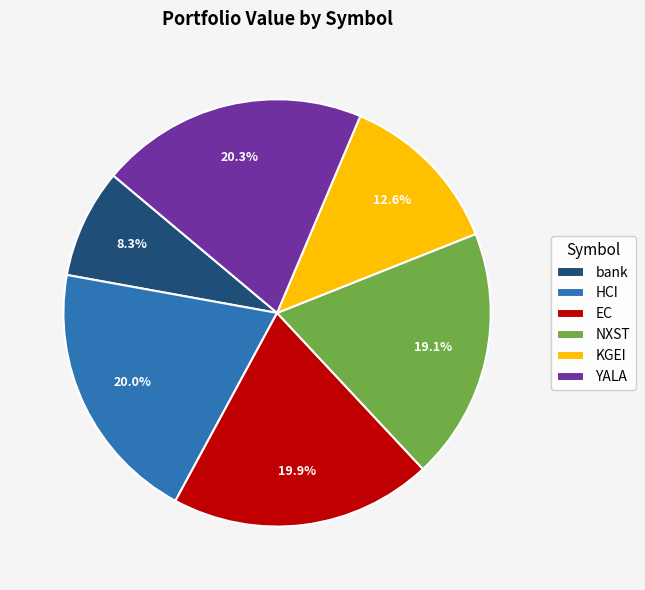

What portion of the pie excludes YALA?

79.7%